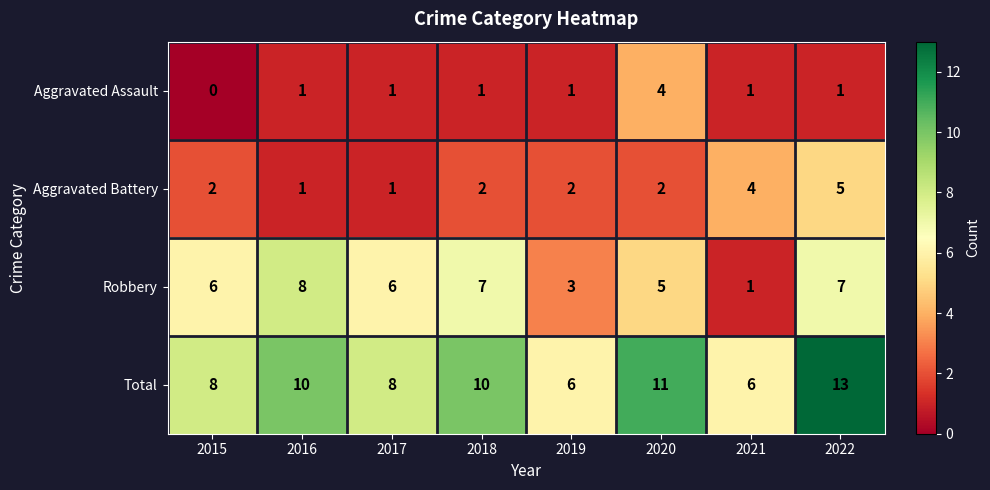

At how many categories does at least one series exceed 5?

8